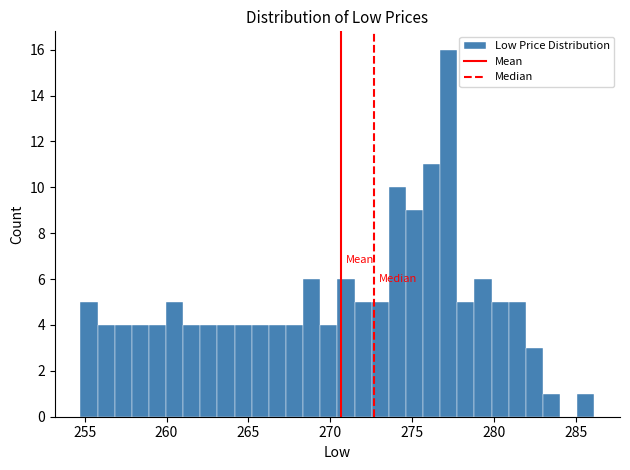

Around what value on the x-axis is the tallest bar? Give the approximate position of its centre, as read against the axis.

277.0